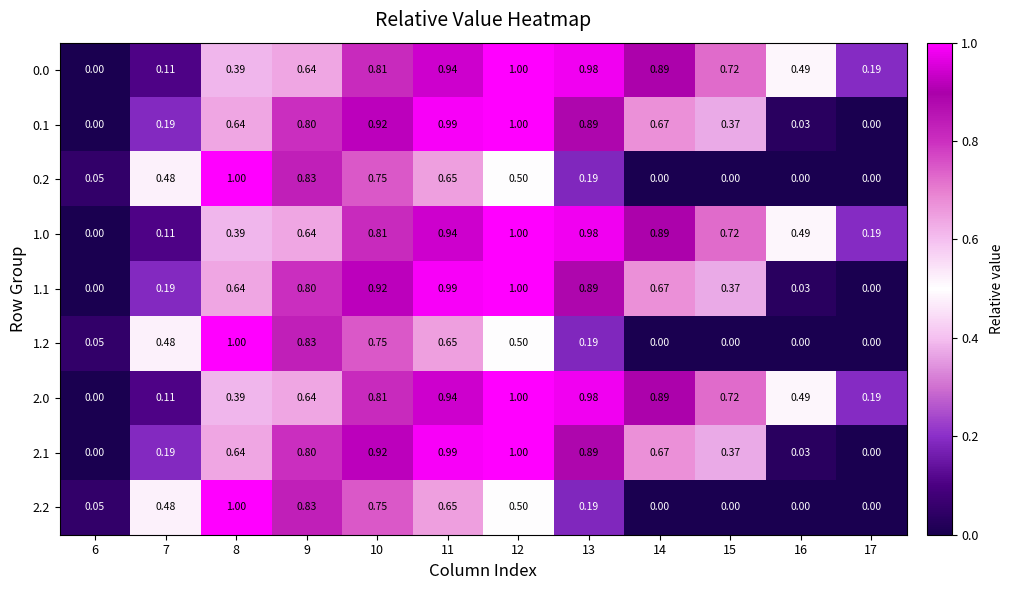

Is the value of 2.2 at 13 greater than the value of 1.2 at 17?

Yes